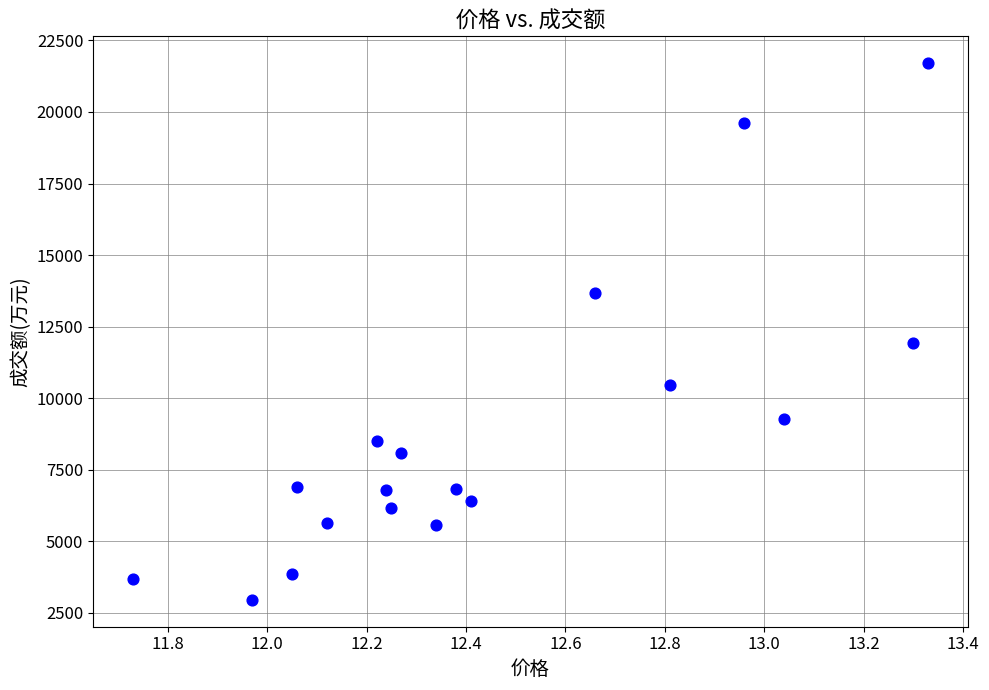

What Y value in the scatter plot is closest to 12326?

11925